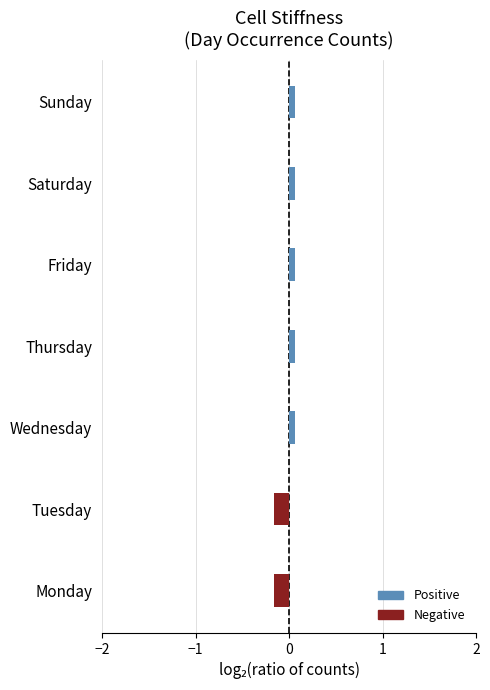

The Positive (blue) series shows 0.1 at Friday. True or false?

True